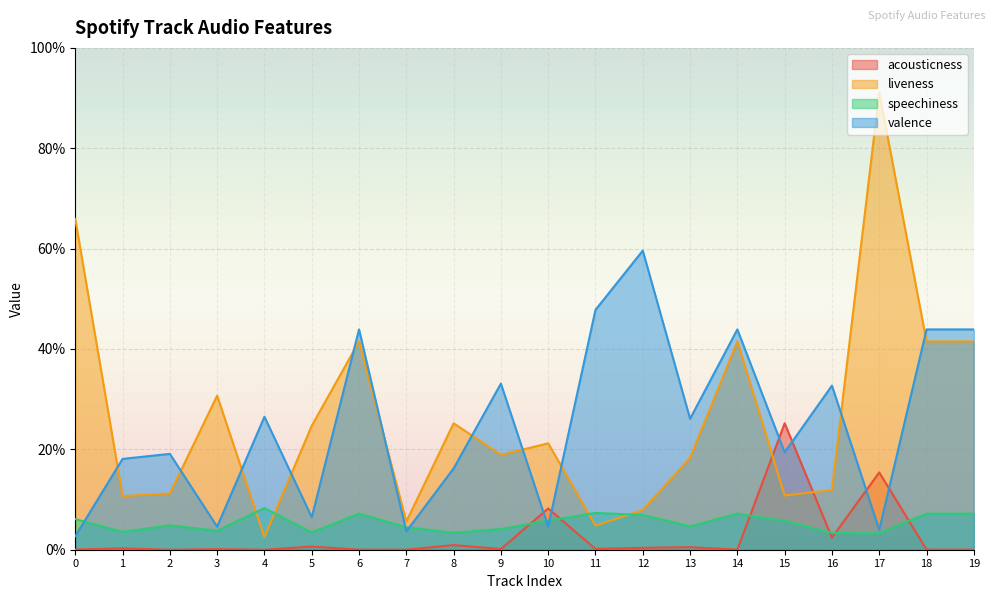

What are all the series names shown in the legend?

acousticness, liveness, speechiness, valence